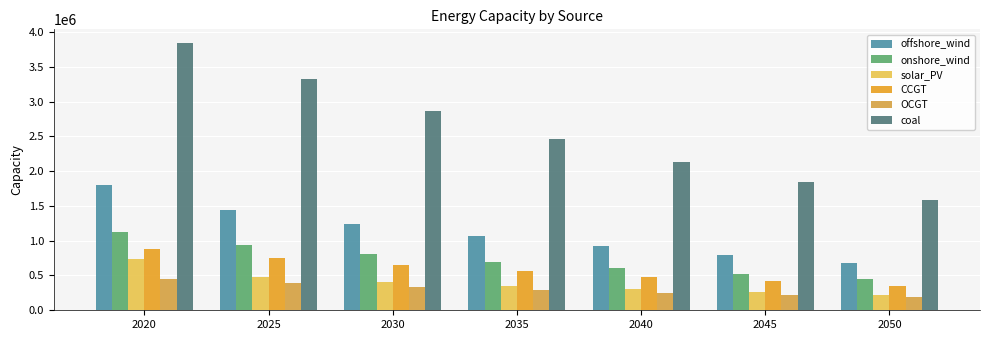

Reading left to right, transcribe all the data shown in this chart.

offshore_wind: 1804771.0	1442608.9	1238467.4	1066485.1	919012.9	791818.9	680788.3
onshore_wind: 1118771.0	939409.6	810343.0	699008.9	602647.5	519497.8	447970.5
solar_PV: 733471.0	480151.3	407247.4	348295.1	299475.2	257504.4	220553.2
CCGT: 880001.0	749611.2	646621.2	557781.1	481062.0	414718.5	355283.5
OCGT: 453961.0	391180.3	337435.6	291074.9	251083.7	216587.0	186829.9
coal: 3845511.0	3317171.5	2861421.3	2468287.1	2129166.1	1836637.4	1584299.6